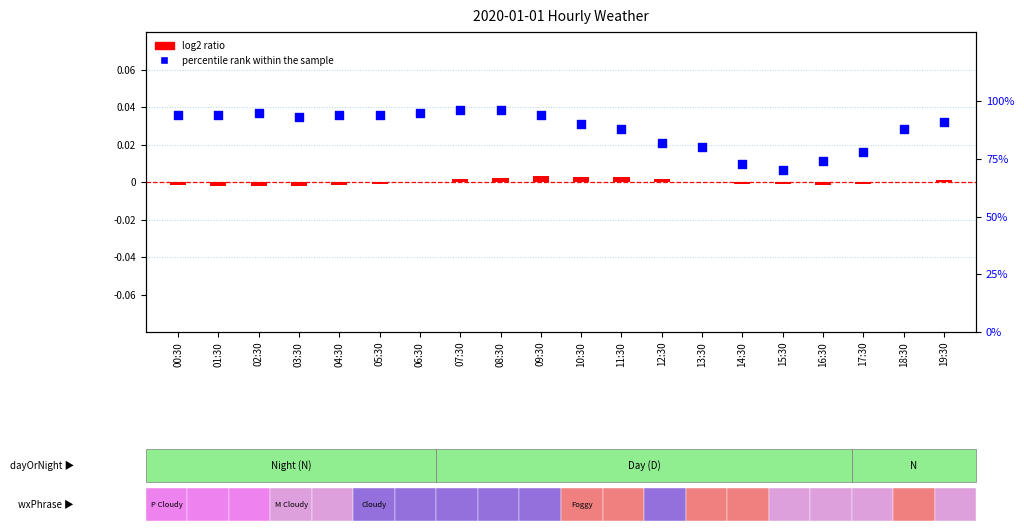

At how many categories does at least one series exceed 51?

20